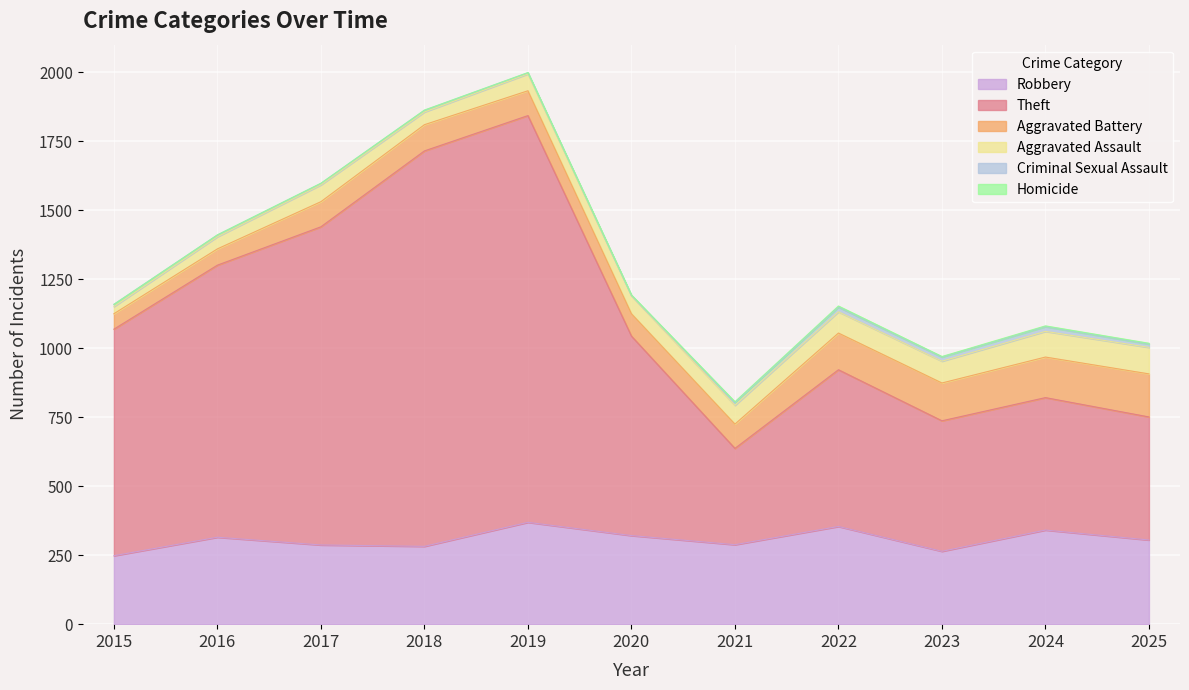

Reading left to right, transcribe all the data shown in this chart.

Robbery: 2015=248	2016=315	2017=287	2018=282	2019=369	2020=321	2021=288	2022=354	2023=264	2024=341	2025=305
Theft: 2015=821	2016=986	2017=1153	2018=1433	2019=1474	2020=723	2021=349	2022=568	2023=473	2024=480	2025=446
Aggravated Battery: 2015=56	2016=59	2017=91	2018=95	2019=90	2020=81	2021=88	2022=133	2023=137	2024=147	2025=156
Aggravated Assault: 2015=26	2016=44	2017=61	2018=46	2019=61	2020=65	2021=68	2022=77	2023=79	2024=93	2025=96
Criminal Sexual Assault: 2015=8	2016=6	2017=5	2018=6	2019=4	2020=1	2021=10	2022=17	2023=15	2024=17	2025=12
Homicide: 2015=0	2016=1	2017=1	2018=1	2019=1	2020=2	2021=3	2022=4	2023=2	2024=3	2025=3